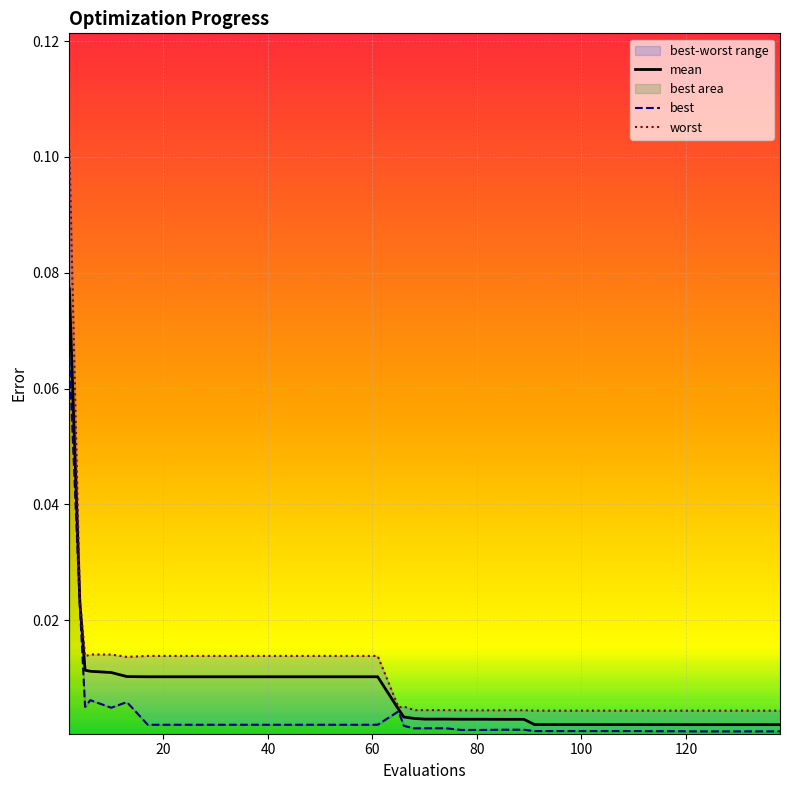

Is it true that mean equals 0.0 at 27?

False